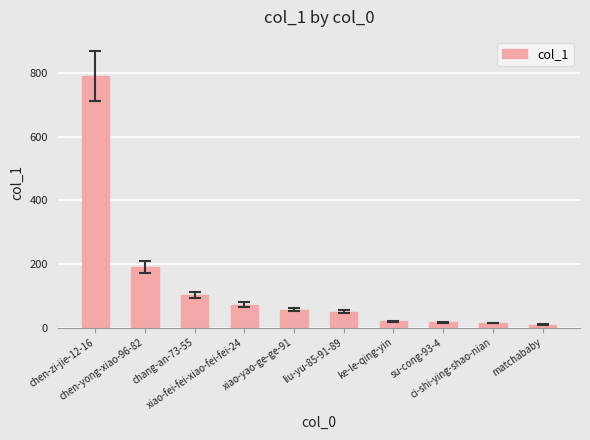

What is the average value?

132